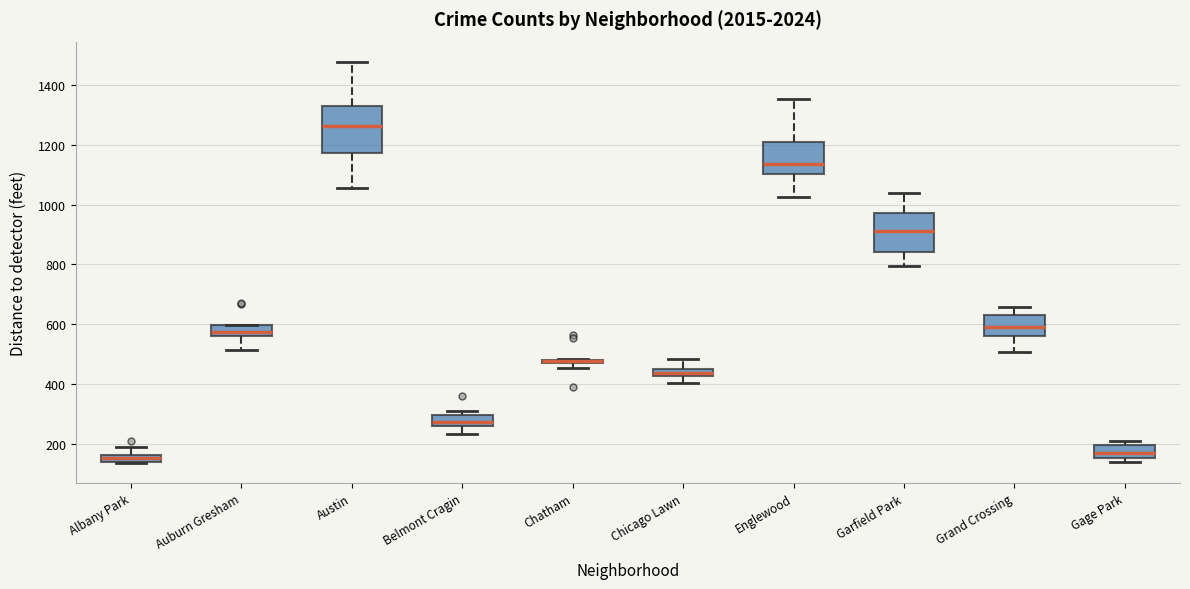

Where does the median line of the box for Austin sit on the y-axis? The values are not printed on the chart, so give them approximately, as read against the axis.

1260